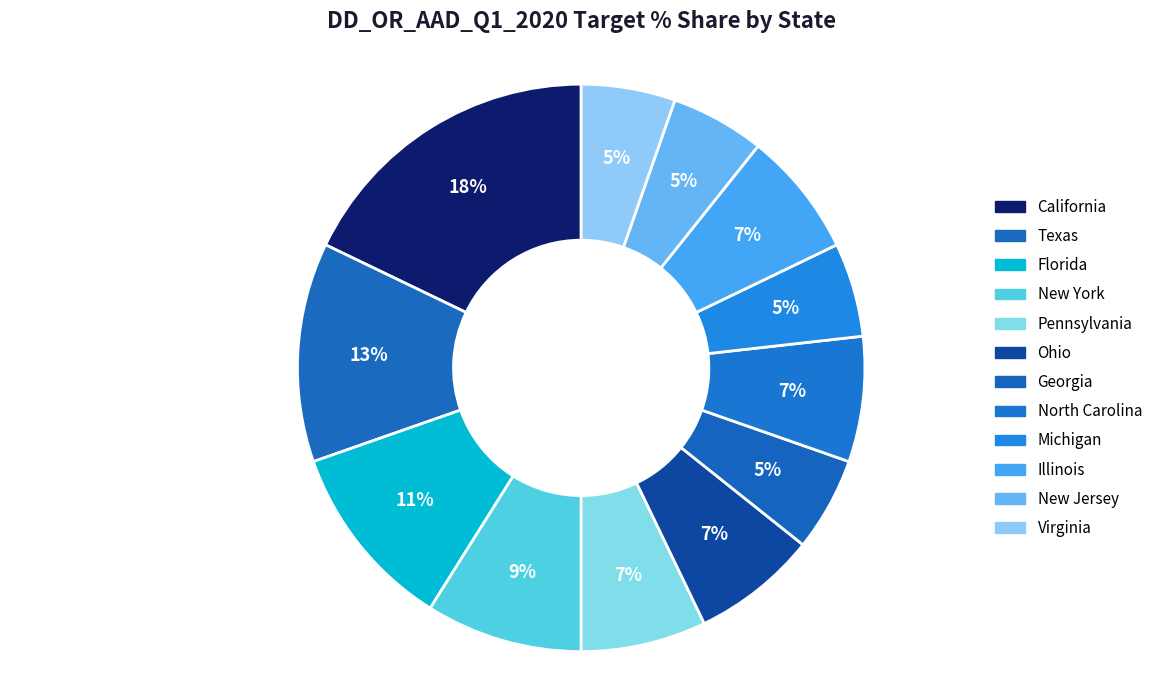

Is there a majority slice in this chart?

No